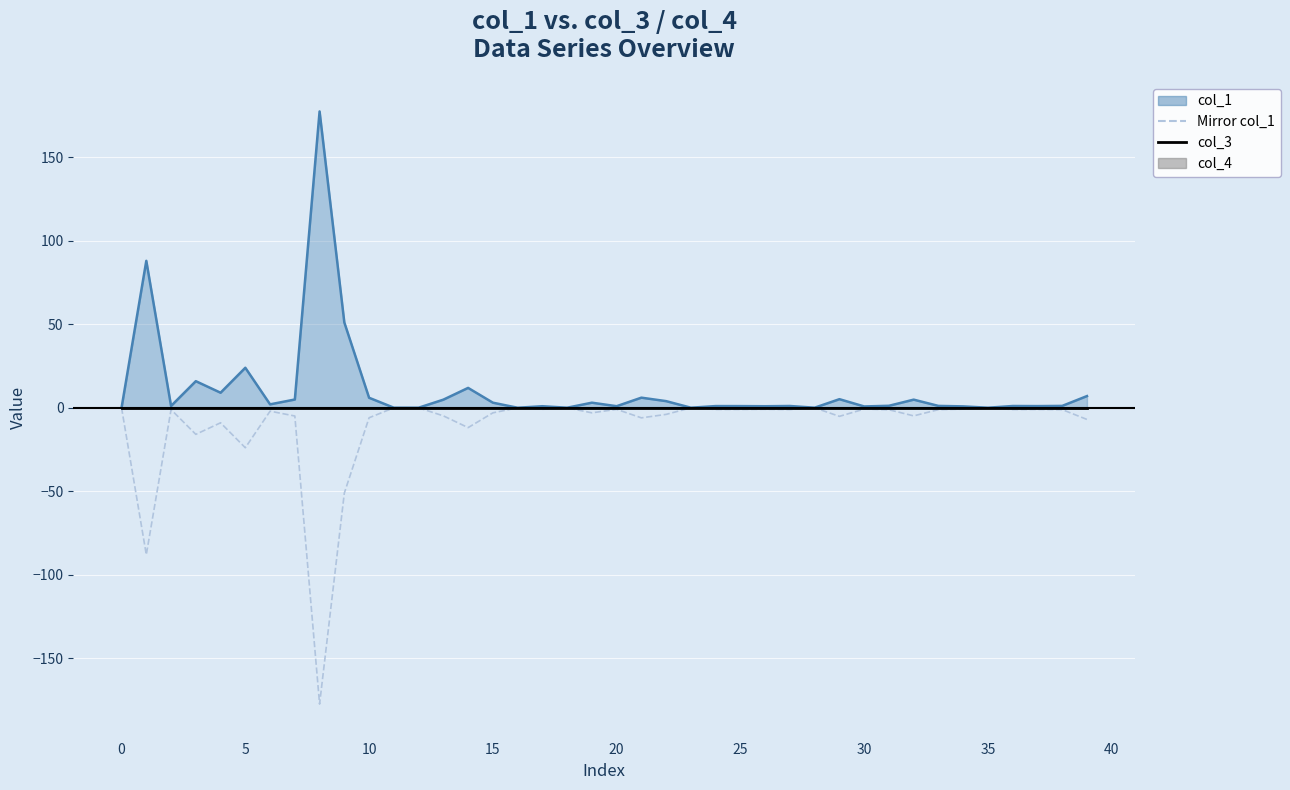

How many data points does each series have?

40